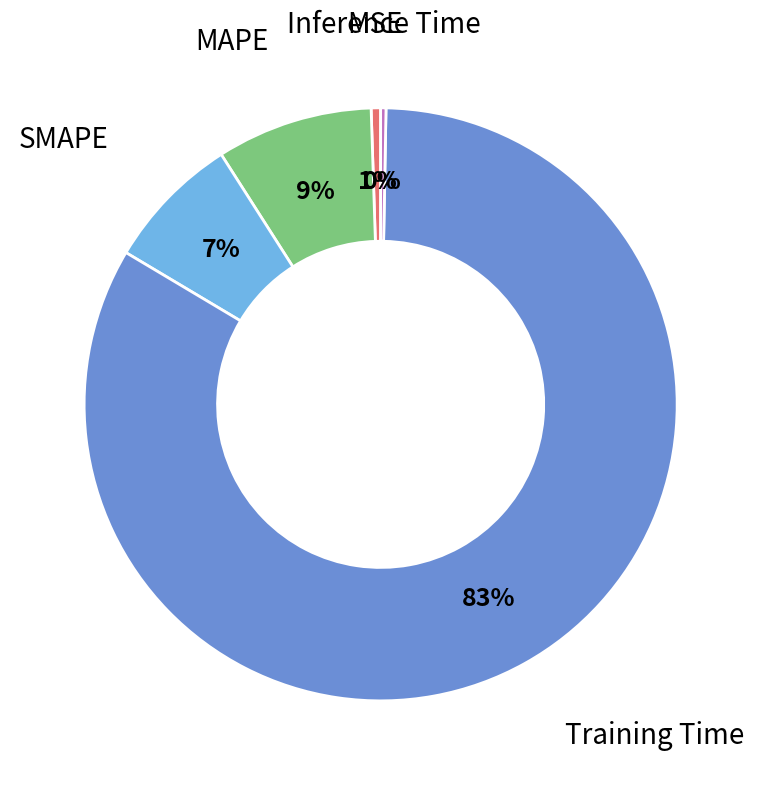

Is there a majority slice in this chart?

Yes